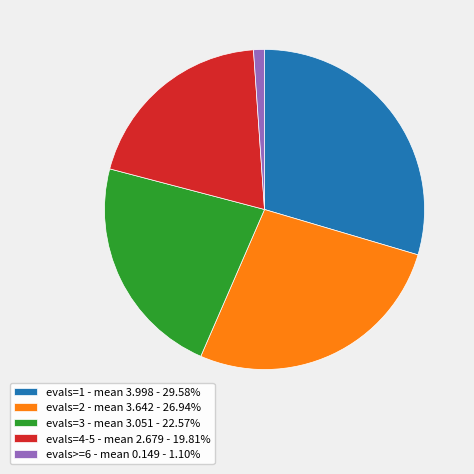

Does evals=4-5 - mean 2.679 - 19.81% represent more than half of the total?

No